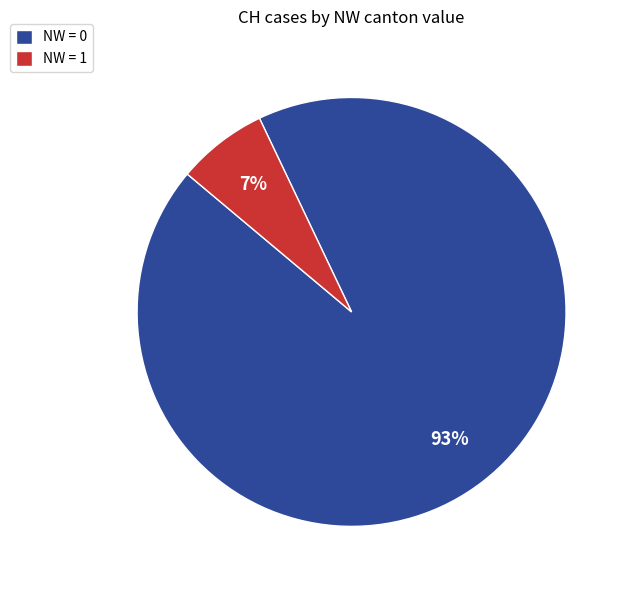

The NW = 1 slice represents 7% of the pie. True or false?

True